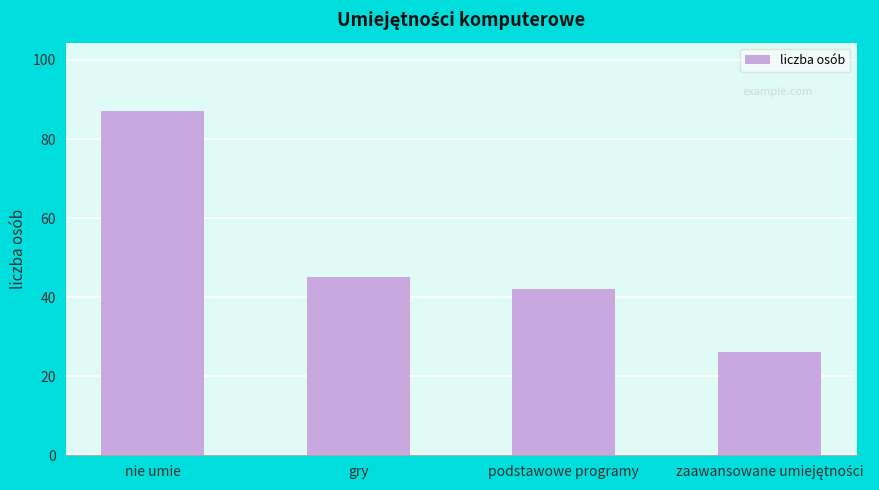

What is the label of the 1st bar from the left?

nie umie